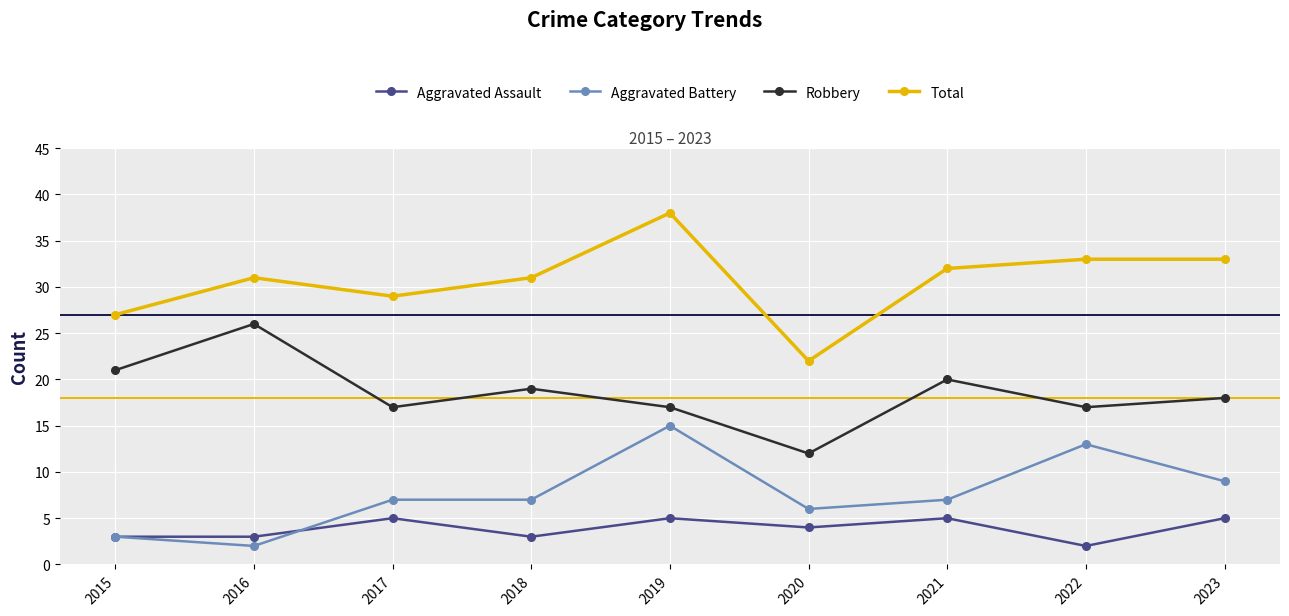

True or false: Total has more than 0 interior local peaks.

True